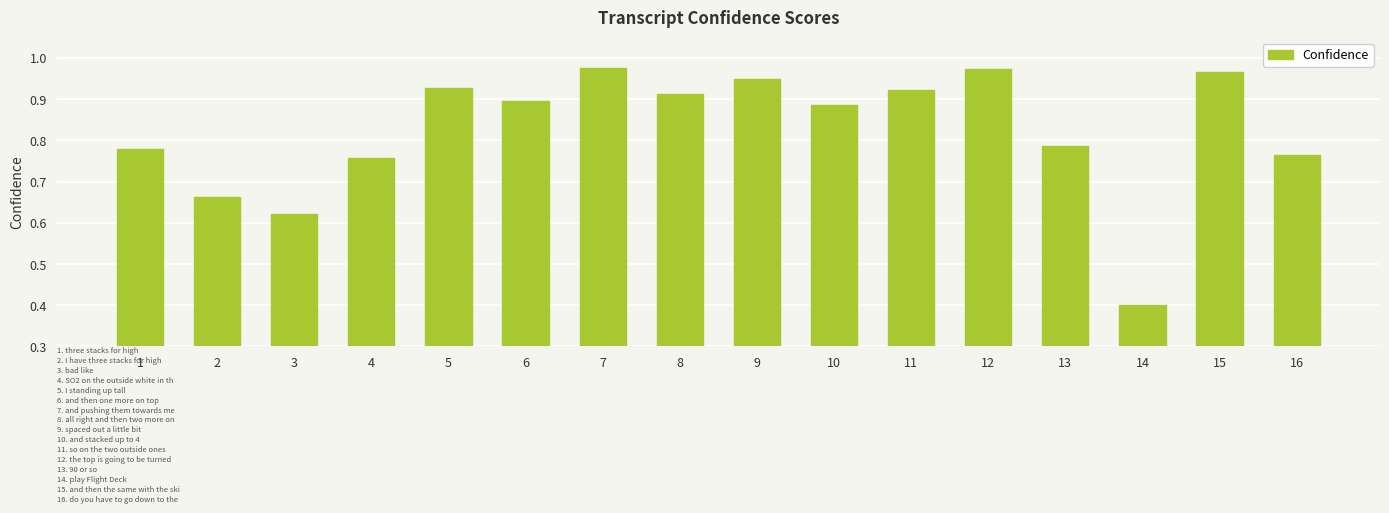

The chart shows a value of 0.9 at 10. True or false?

True